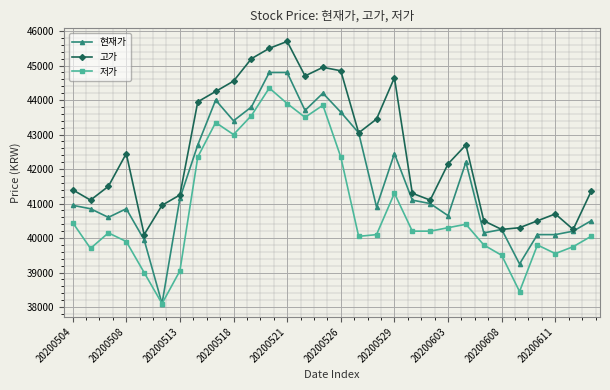

What is the value of the 저가 point at the 11th from the left?

43550